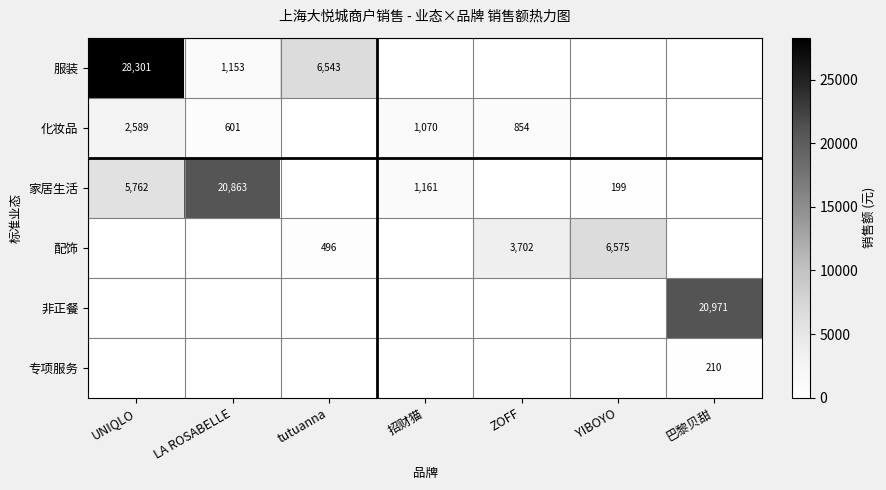

How many categories are shown in the chart?

7